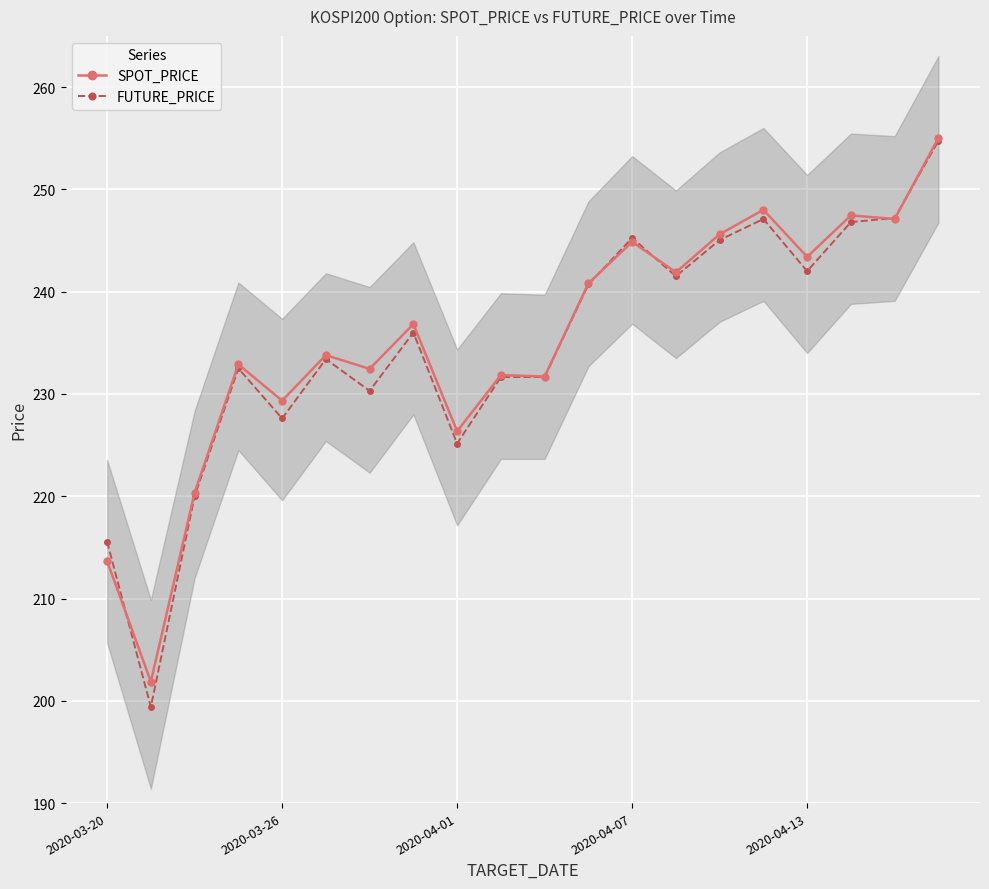

How many interior local valleys does the FUTURE_PRICE series have?

6